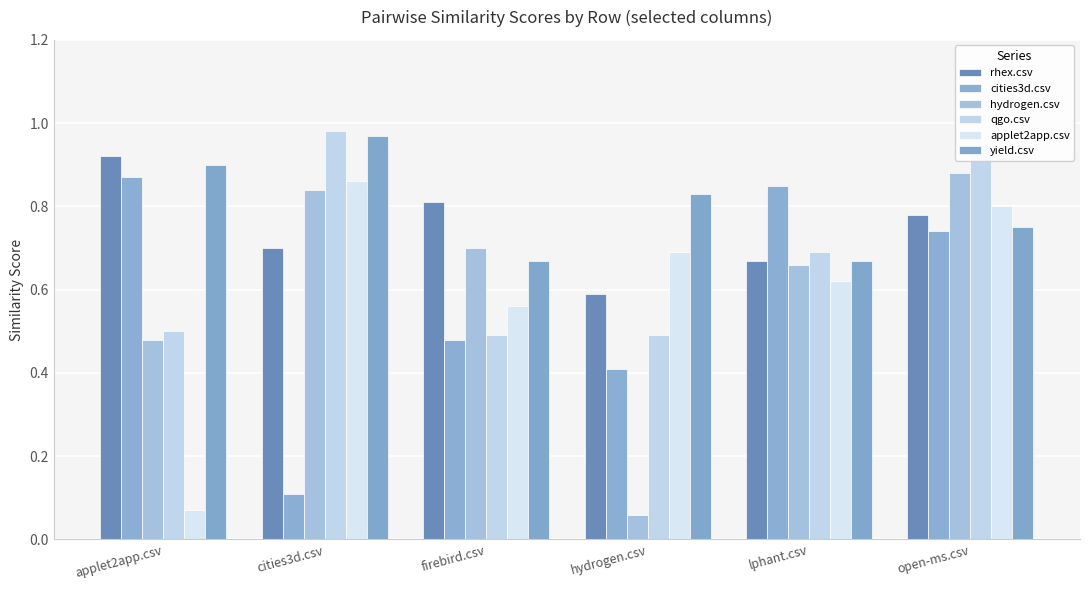

Does the chart contain stacked bars?

No